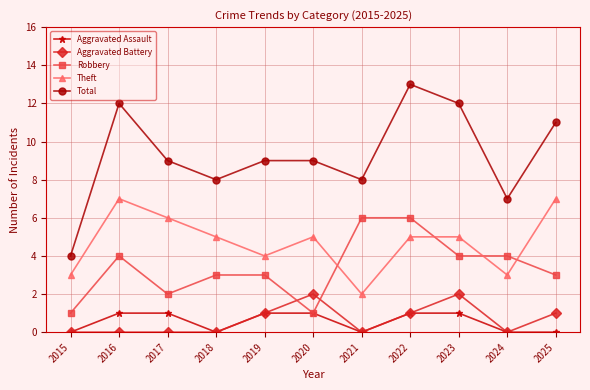

Reading left to right, extract all data points from this chart.

Aggravated Assault: 2015=0	2016=1	2017=1	2018=0	2019=1	2020=1	2021=0	2022=1	2023=1	2024=0	2025=0
Aggravated Battery: 2015=0	2016=0	2017=0	2018=0	2019=1	2020=2	2021=0	2022=1	2023=2	2024=0	2025=1
Robbery: 2015=1	2016=4	2017=2	2018=3	2019=3	2020=1	2021=6	2022=6	2023=4	2024=4	2025=3
Theft: 2015=3	2016=7	2017=6	2018=5	2019=4	2020=5	2021=2	2022=5	2023=5	2024=3	2025=7
Total: 2015=4	2016=12	2017=9	2018=8	2019=9	2020=9	2021=8	2022=13	2023=12	2024=7	2025=11